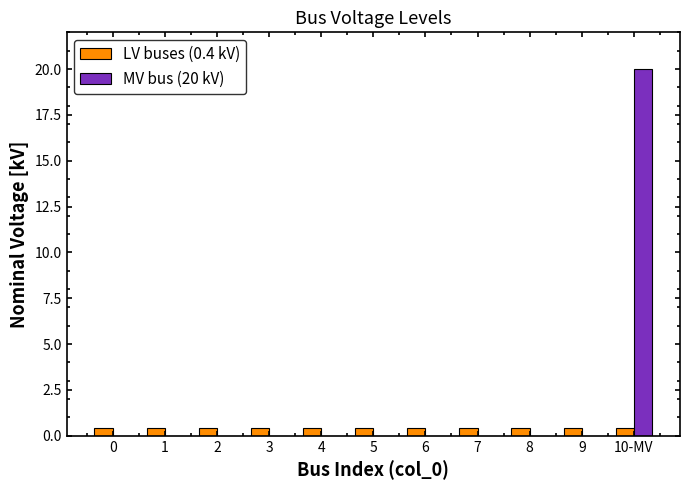

At which category is the sum across all series the highest?

10-MV